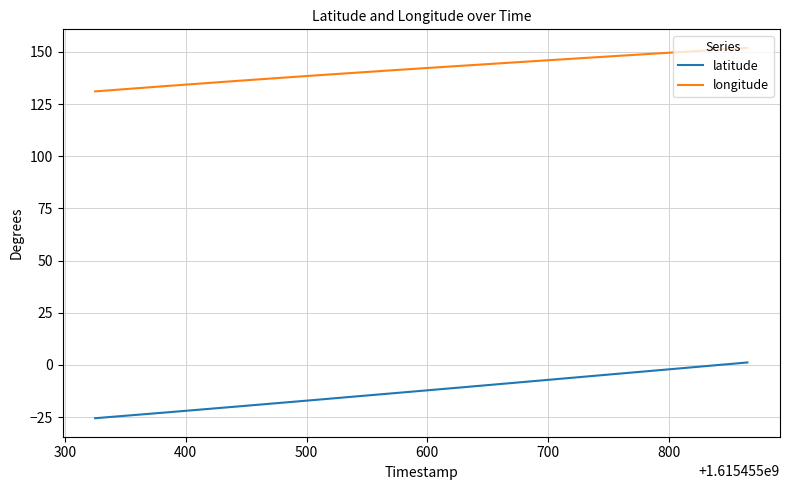

True or false: longitude and latitude intersect in this chart.

False